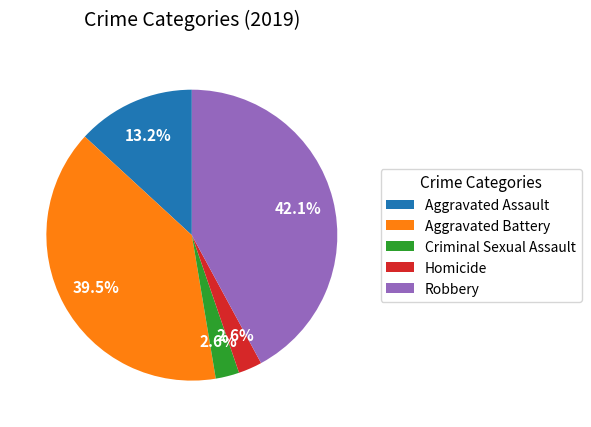

How many slices are in this pie chart?

5